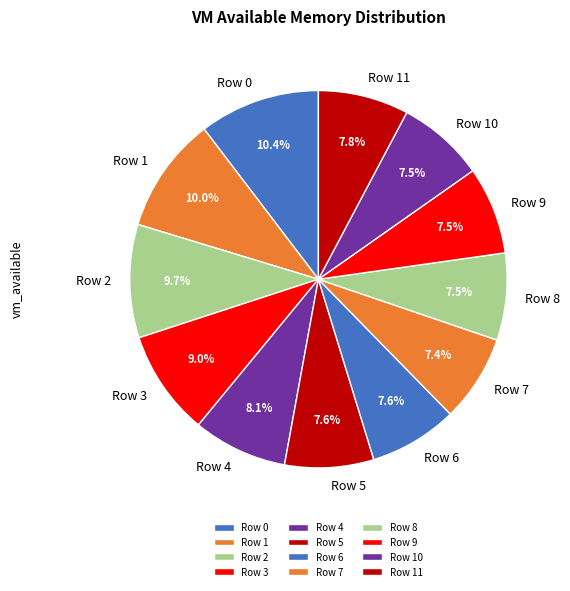

What percentage is the Row 11 slice, to the nearest percent?

8%